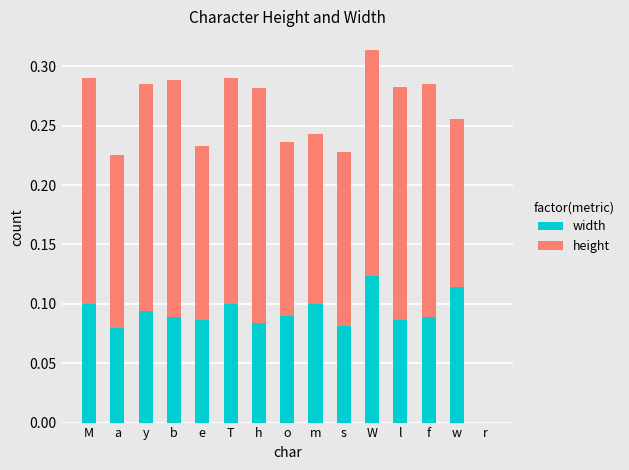

What is the total value across all series at M?

0.3